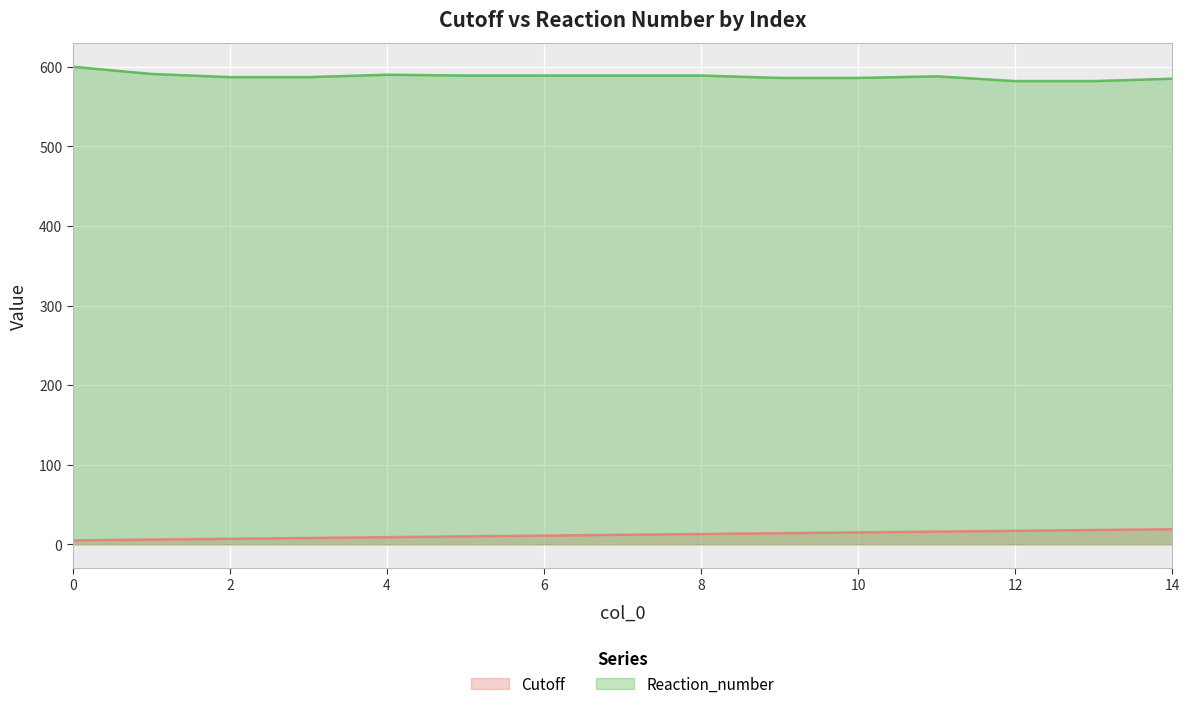

What is the difference between the second highest and second lowest values in the Cutoff series?

12